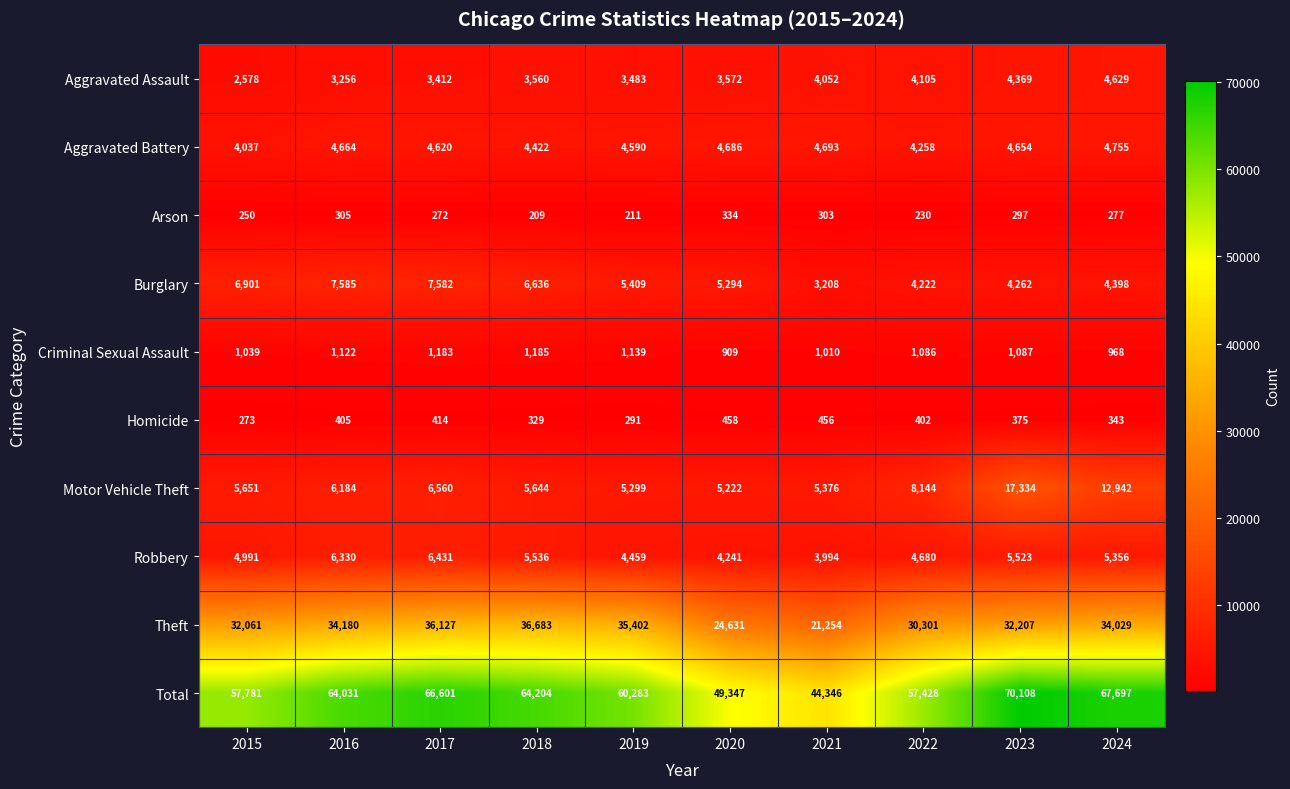

Rank the categories by Aggravated Battery value from lowest to highest.

2015, 2022, 2018, 2019, 2017, 2023, 2016, 2020, 2021, 2024